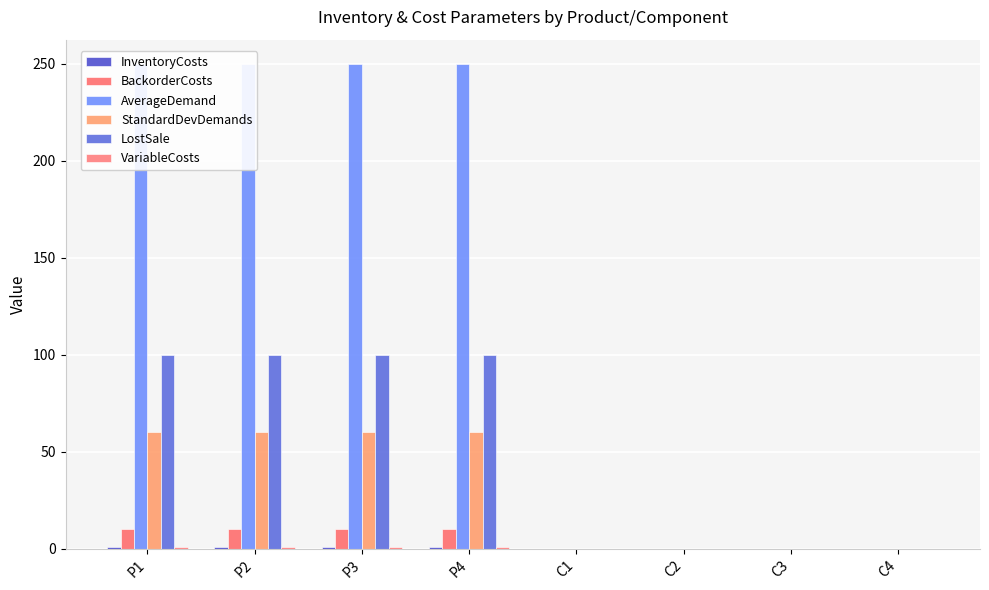

What is the value of the LostSale bar at the 4th from the left?

100.0